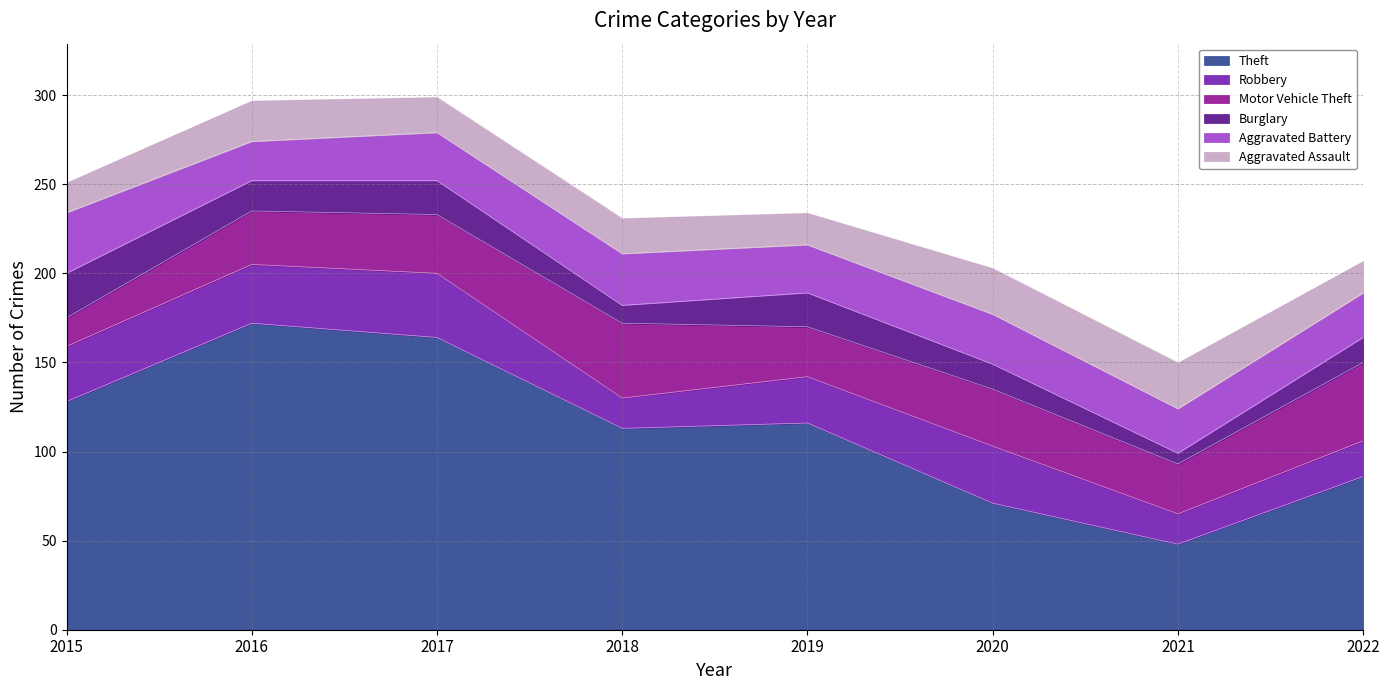

True or false: Aggravated Battery has more than 1 points higher than both neighbors.

True